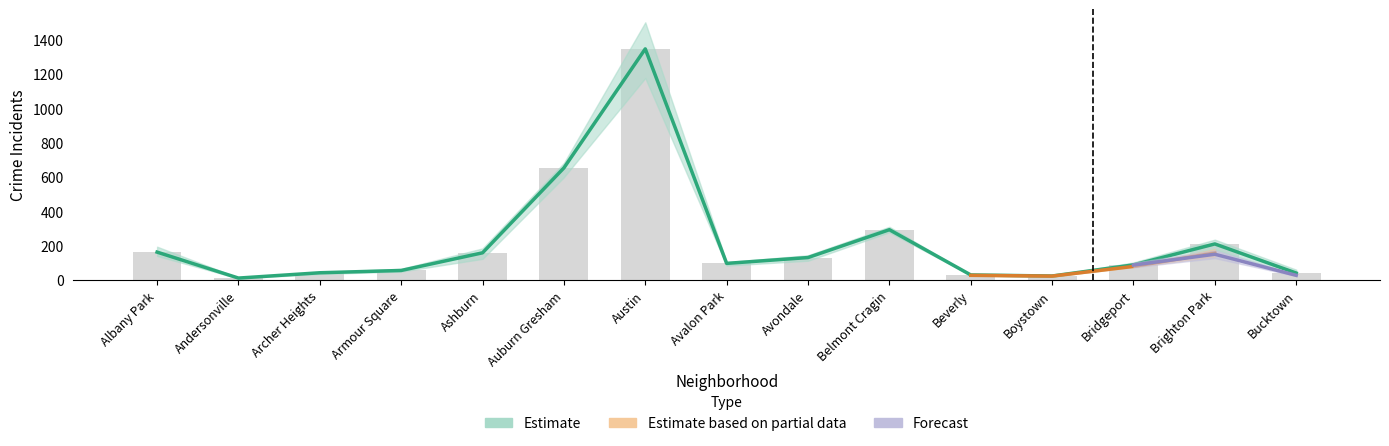

Rank the categories by 2020 value from lowest to highest.

Andersonville, Boystown, Bucktown, Beverly, Armour Square, Archer Heights, Avalon Park, Bridgeport, Avondale, Ashburn, Brighton Park, Albany Park, Belmont Cragin, Auburn Gresham, Austin